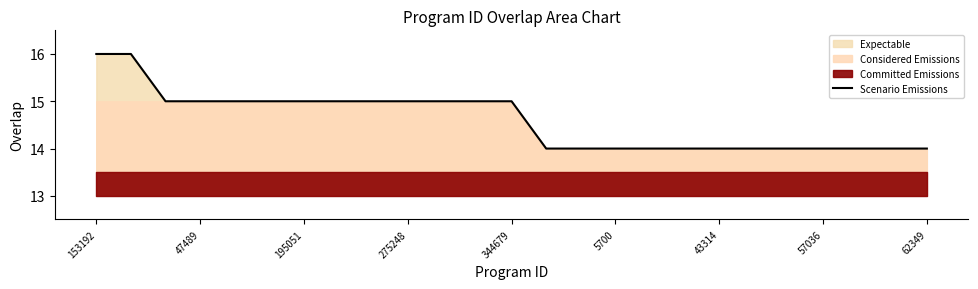

What is the maximum value for Scenario Emissions?

16